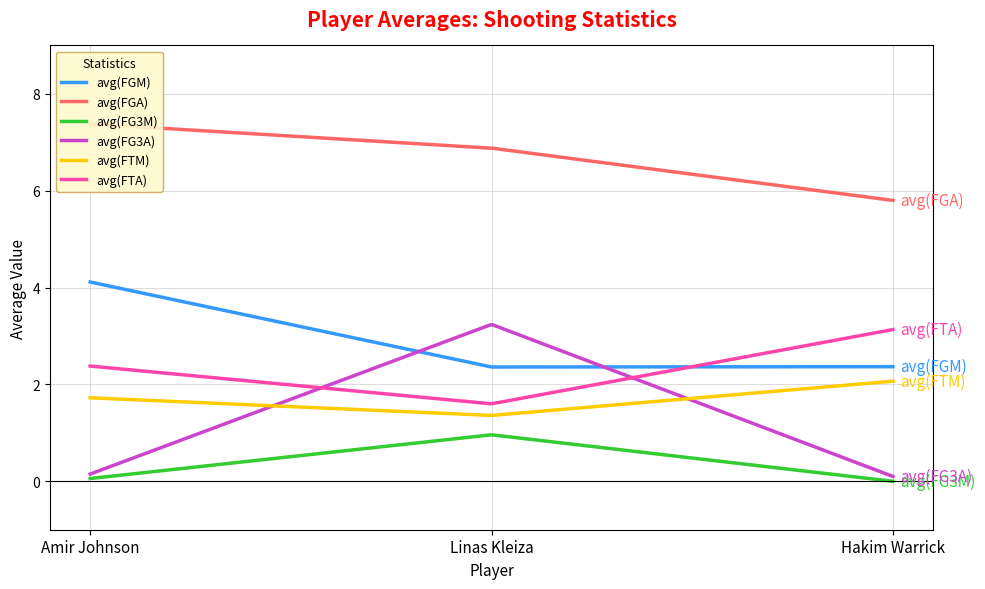

Which series has the largest total across all categories?

avg(FGA)